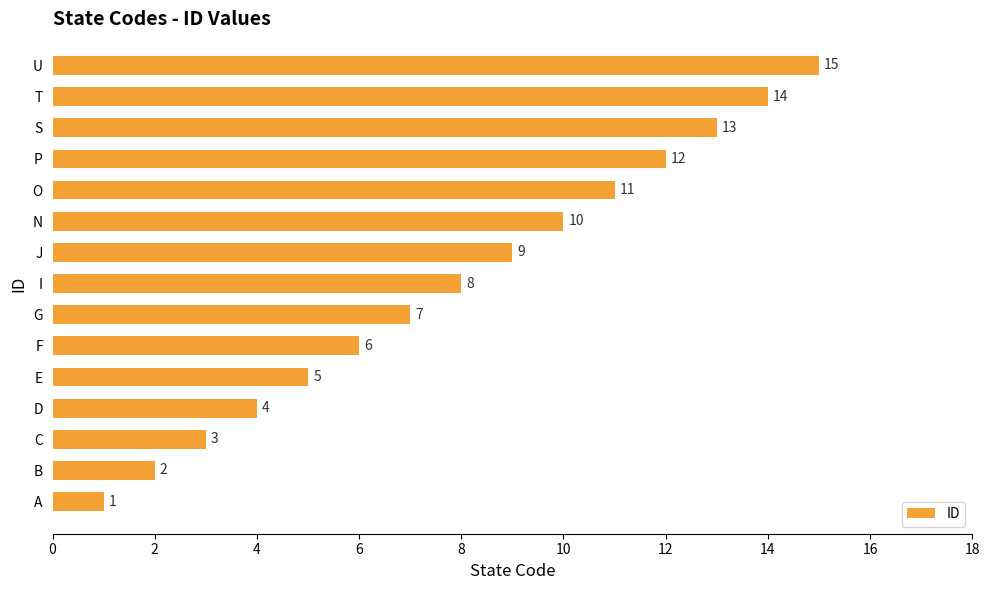

List the labels in order of value, largest first.

U, T, S, P, O, N, J, I, G, F, E, D, C, B, A